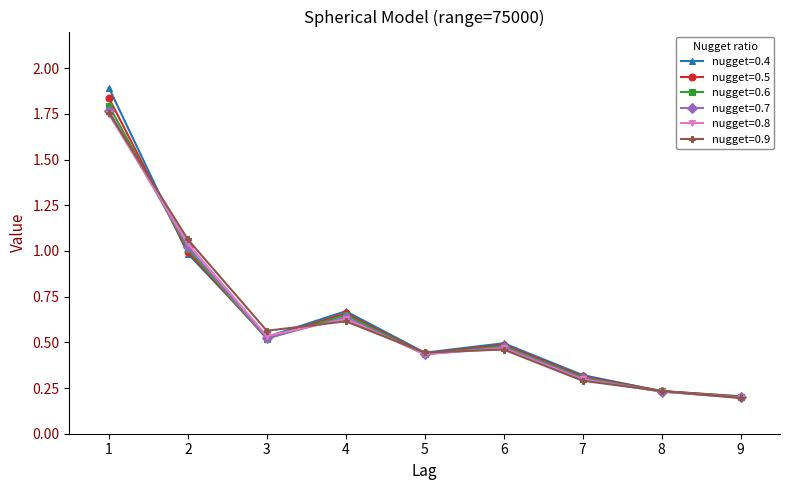

Rank the categories by nugget=0.8 value from lowest to highest.

9, 8, 7, 5, 6, 3, 4, 2, 1